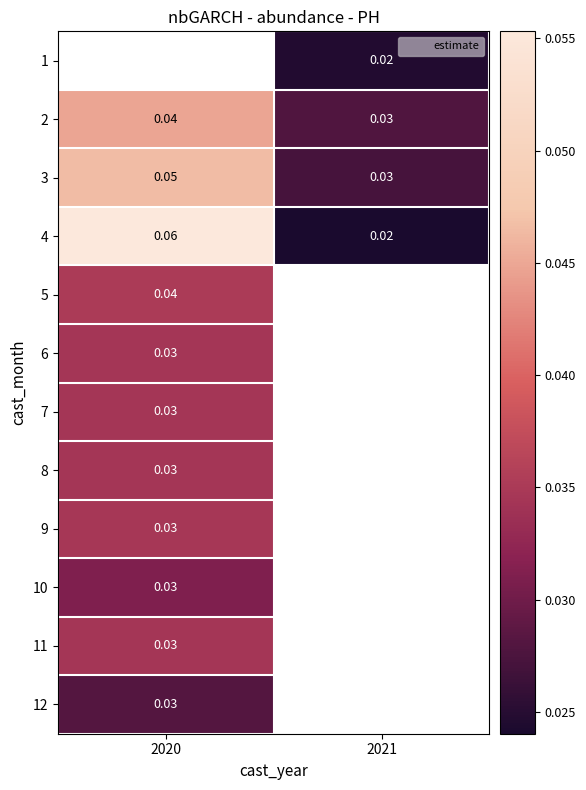

True or false: 8 has a value of 0.0 at 2020.

False